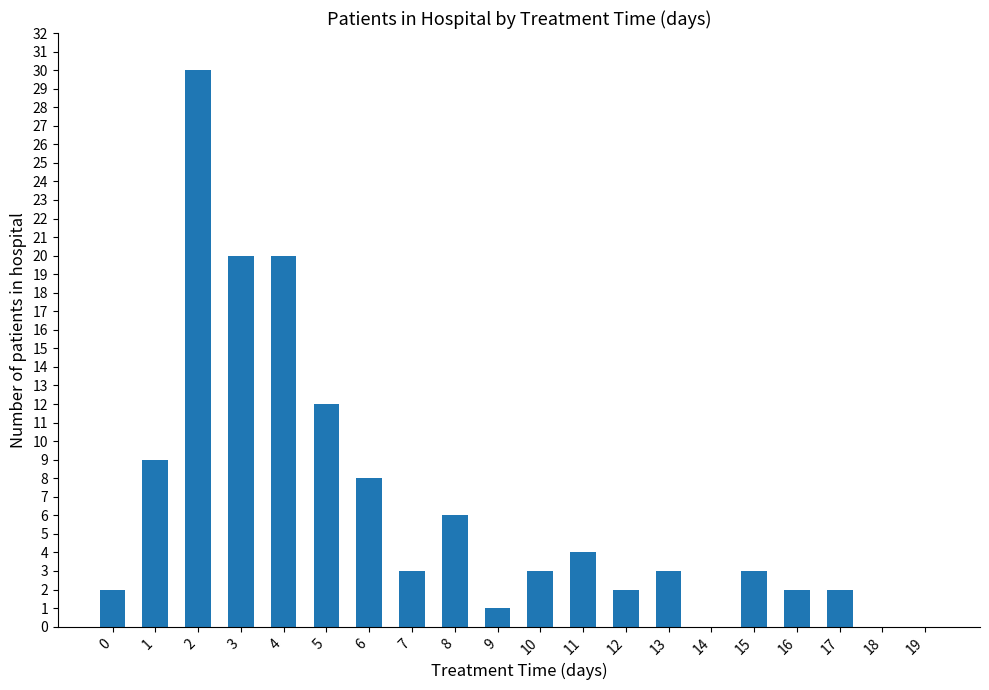

The value at 5 is 12. True or false?

True